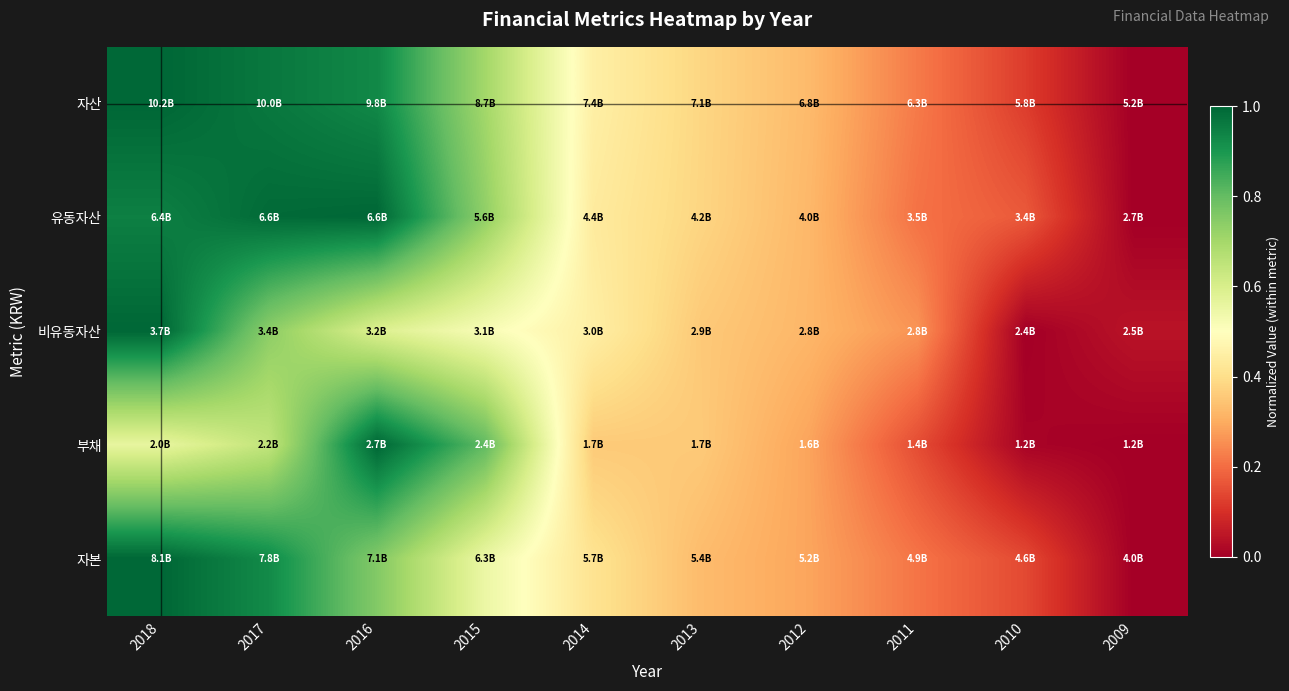

How many distinct data groups are displayed?

5